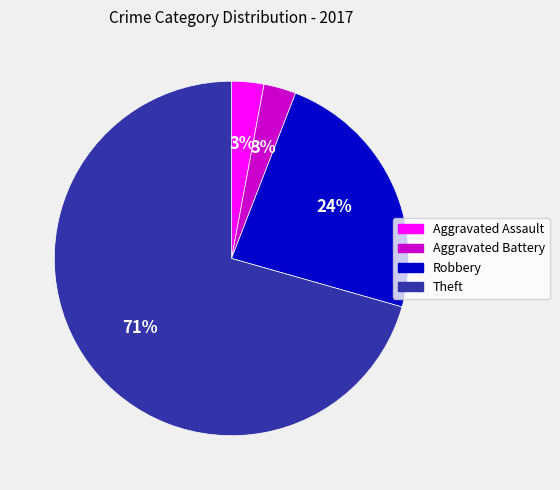

To the nearest percent, what is the average slice percentage?

25%